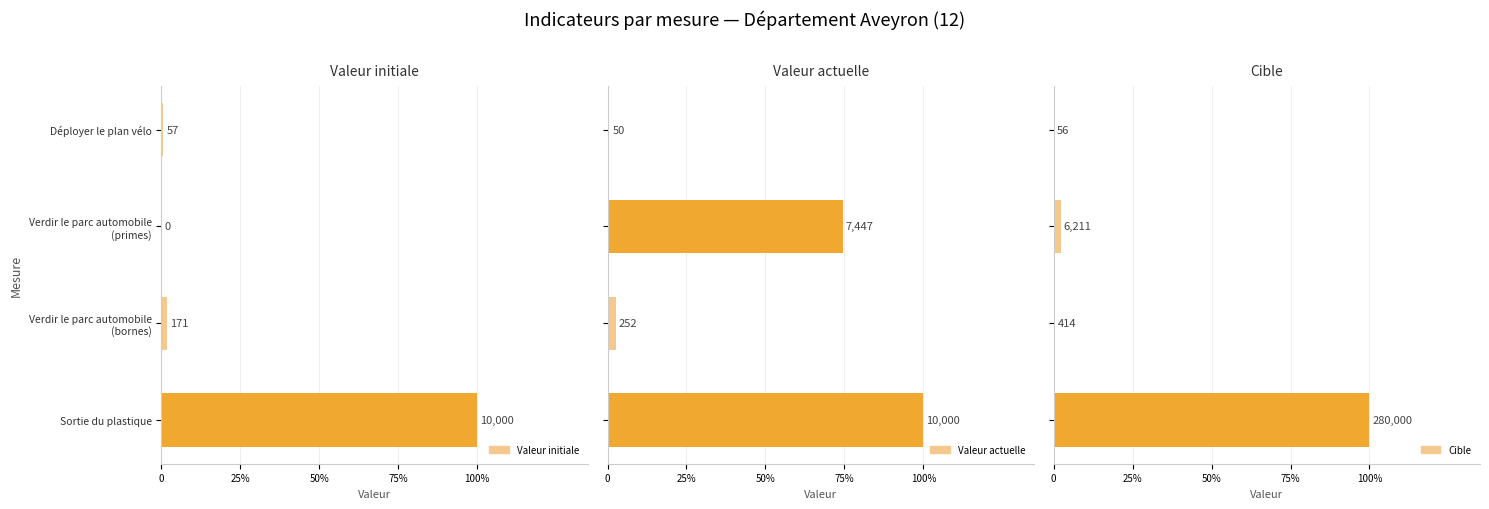

Which has a higher value, Déployer le plan vélo or Sortie du plastique?

Sortie du plastique